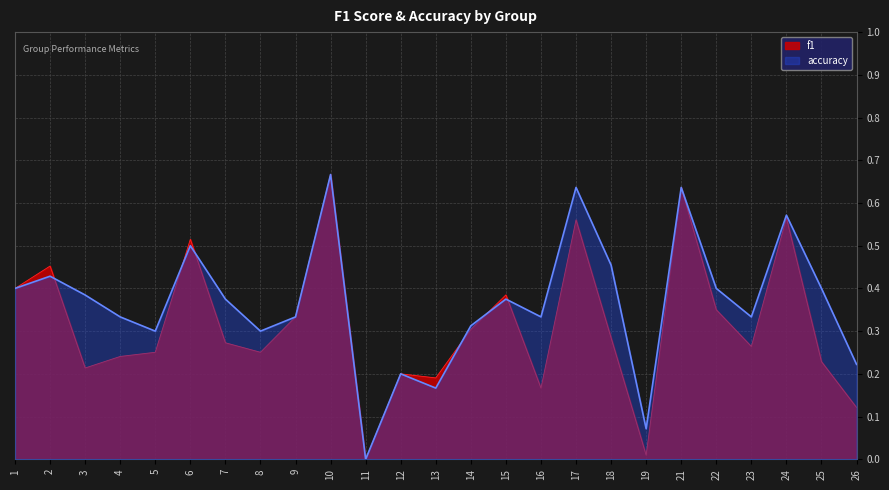

Reading right to left, extract all data points from this chart.

f1: 26=0.1	25=0.2	24=0.6	23=0.3	22=0.3	21=0.6	19=0.0	18=0.3	17=0.6	16=0.2	15=0.4	14=0.3	13=0.2	12=0.2	11=0.0	10=0.7	9=0.3	8=0.3	7=0.3	6=0.5	5=0.3	4=0.2	3=0.2	2=0.5	1=0.4
accuracy: 26=0.2	25=0.4	24=0.6	23=0.3	22=0.4	21=0.6	19=0.1	18=0.5	17=0.6	16=0.3	15=0.4	14=0.3	13=0.2	12=0.2	11=0.0	10=0.7	9=0.3	8=0.3	7=0.4	6=0.5	5=0.3	4=0.3	3=0.4	2=0.4	1=0.4